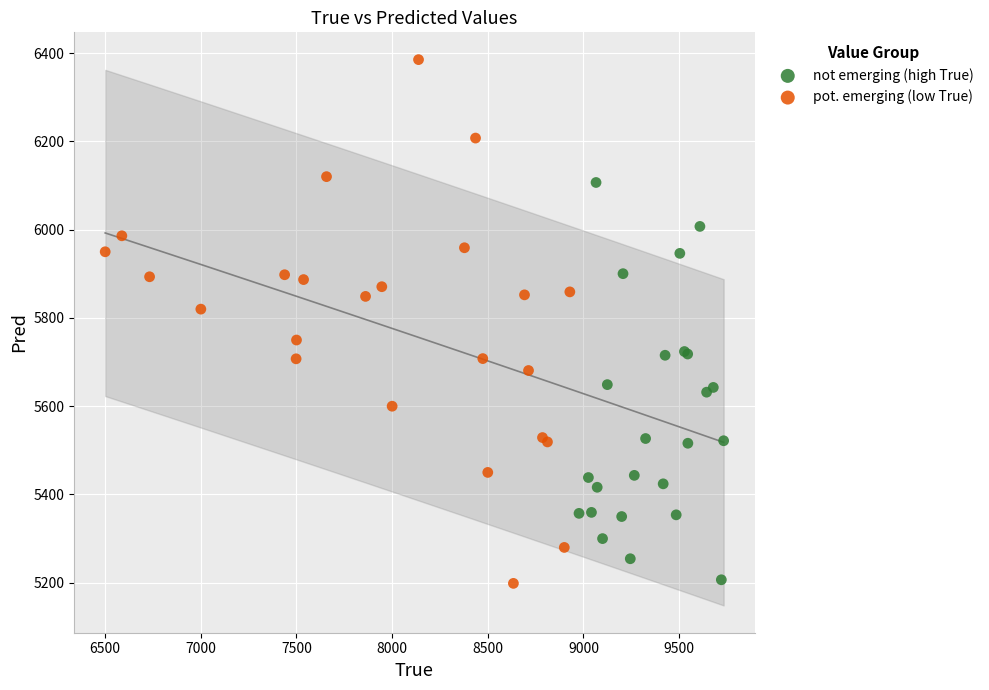

Which series contains the highest Y value?

pot. emerging (low True)